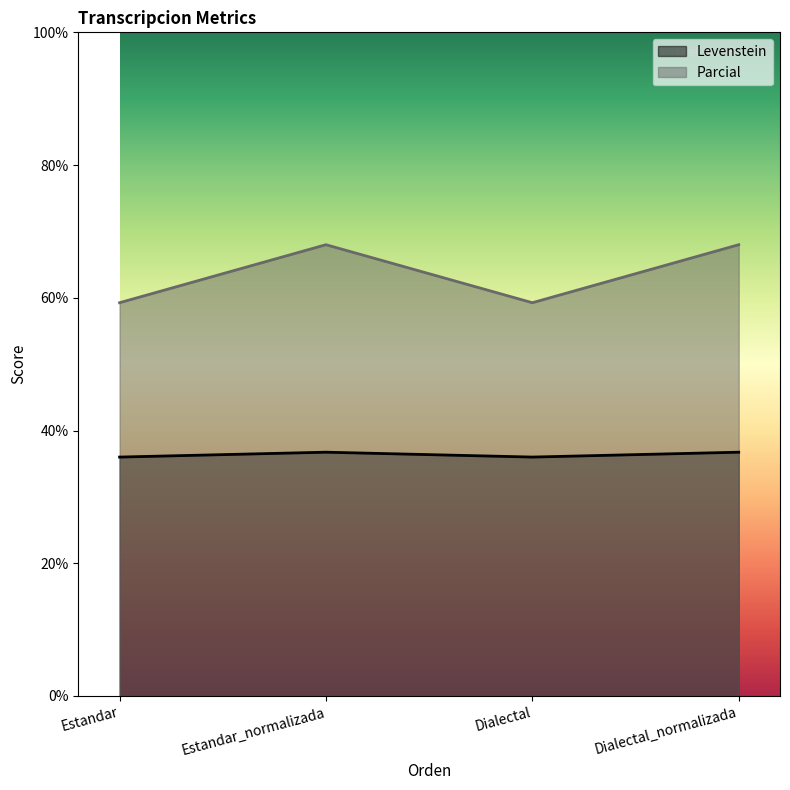

True or false: Parcial has a value of 68.0 at Estandar_normalizada.

True